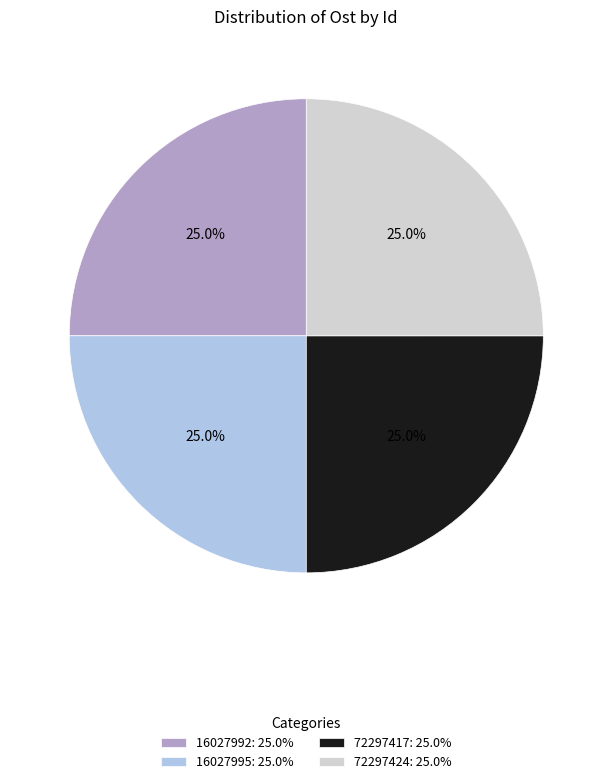

Does 16027995 account for over 50% of the chart?

No